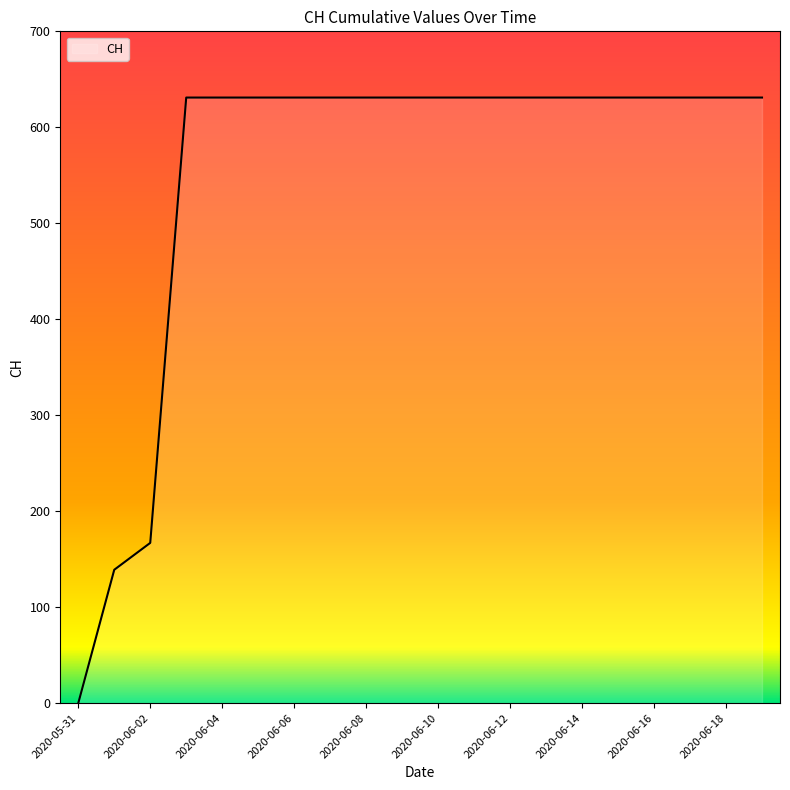

What is the difference between the maximum and minimum values?

631